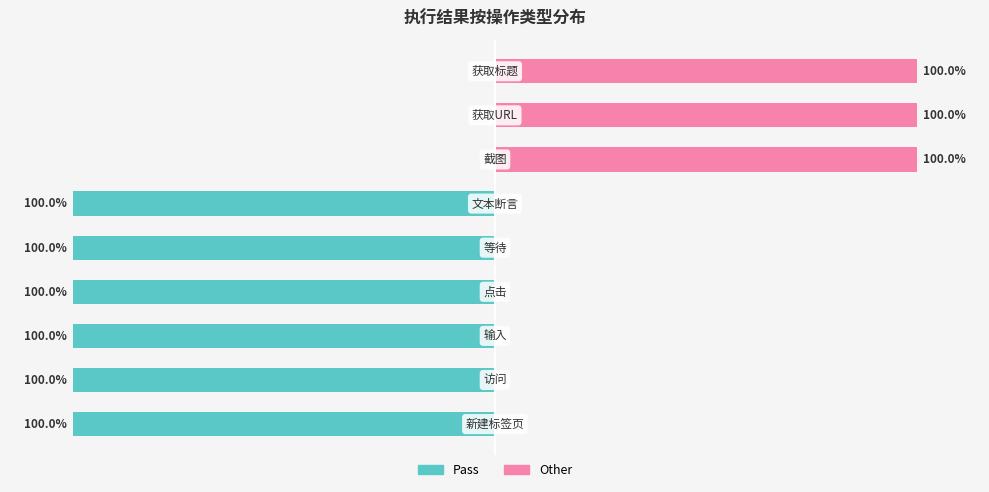

Reading left to right, what are all the values shown in this chart?

Pass: 0=-100	1=-100	2=-100	3=-100	4=-100	5=-100	6=0	7=0	8=0
Other: 0=0	1=0	2=0	3=0	4=0	5=0	6=100	7=100	8=100